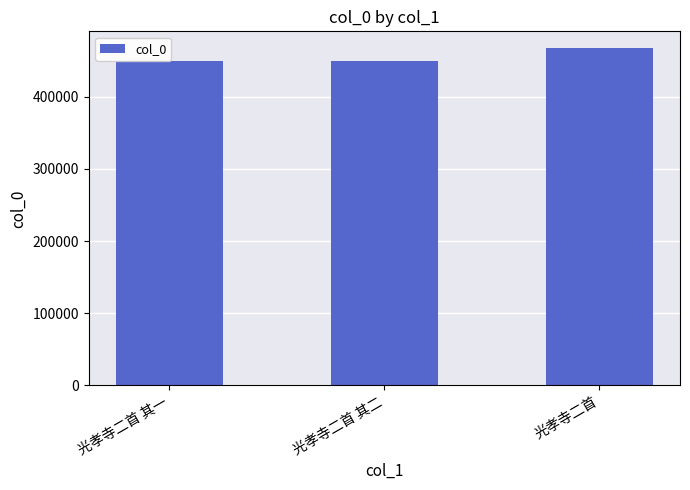

What is the sum of all values?

1364753